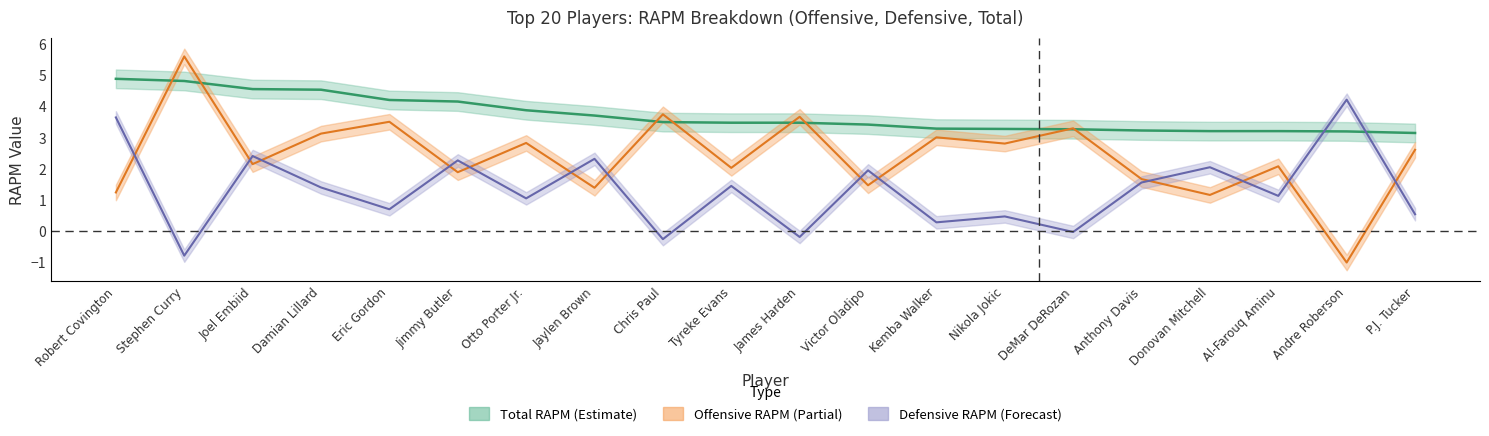

What is the value of the rapm_def point at the 17th from the left?

2.0